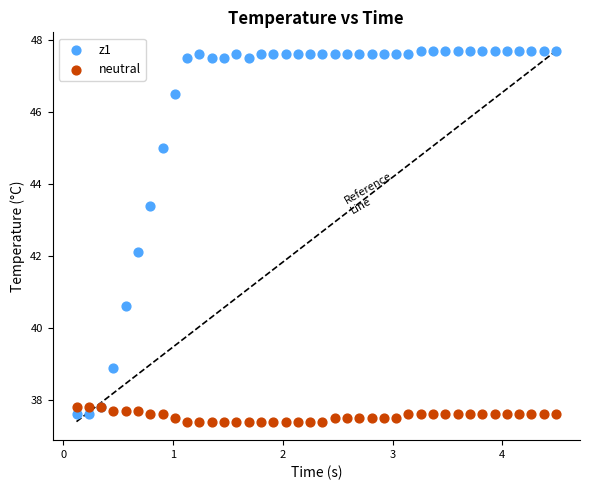

Which series has the largest Y range (max minus min)?

z1